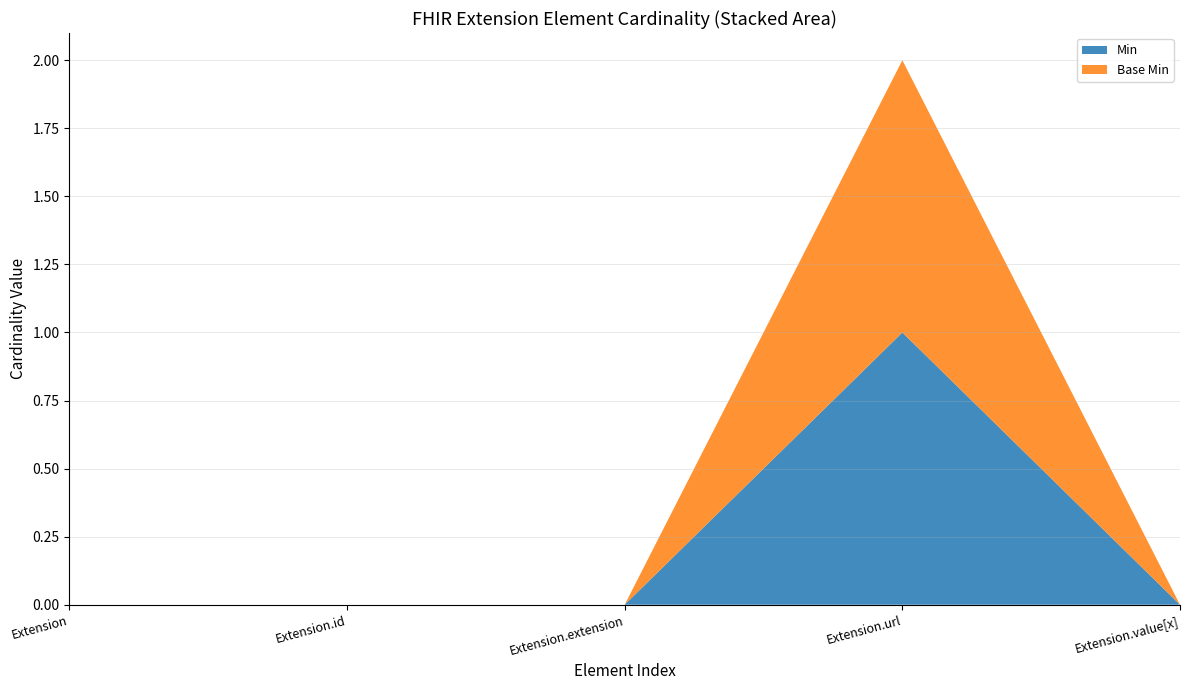

Reading left to right, what are all the values shown in this chart?

Min: Extension=0	Extension.id=0	Extension.extension=0	Extension.url=1	Extension.value[x]=0
Base Min: Extension=0	Extension.id=0	Extension.extension=0	Extension.url=1	Extension.value[x]=0